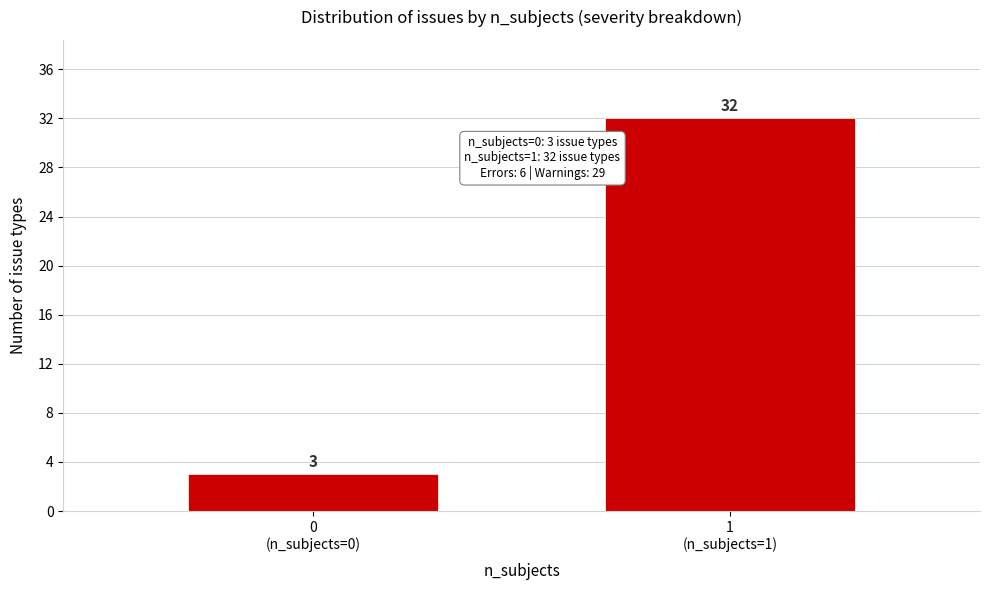

Reading left to right, transcribe all the data shown in this chart.

3	32